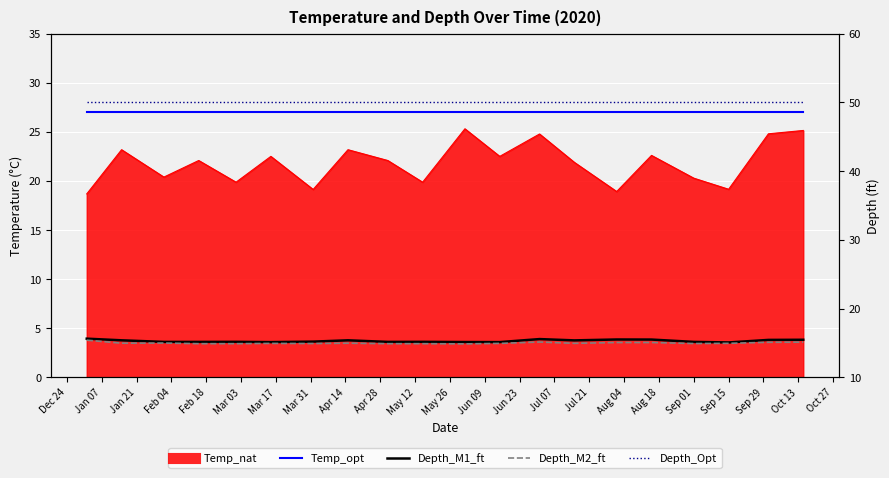

What is the spread (max minus min) of values at May 12?

35.1